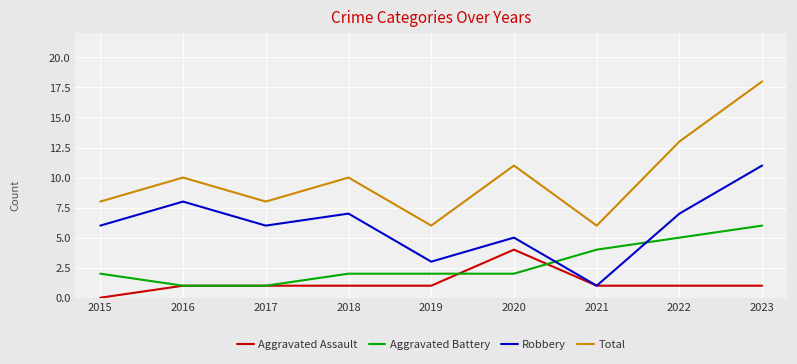

Is it true that Aggravated Battery equals 2 at 2015?

True